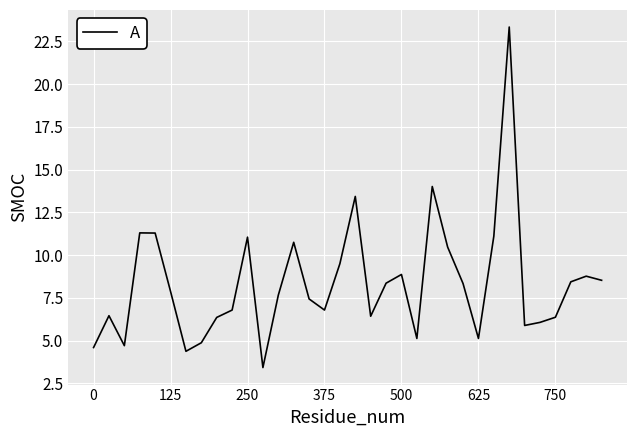

What is the minimum value shown in the chart?

3.4